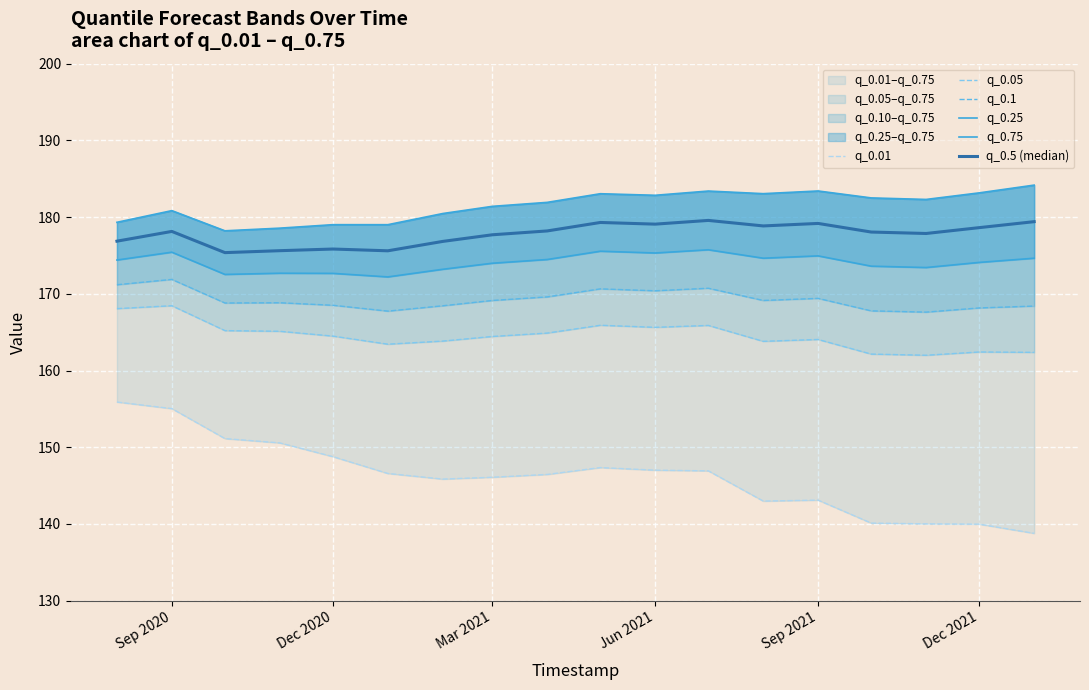

What is the average value of the q_0.25 series?

174.1